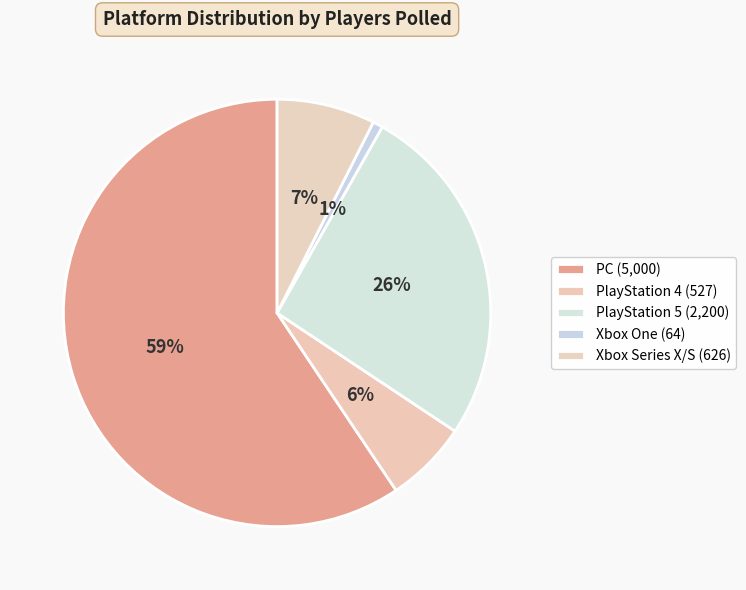

Which slice represents more than half of the pie?

PC